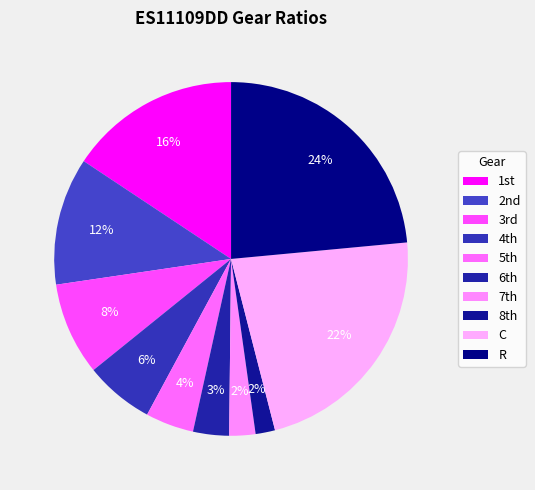

Rank the categories by value from highest to lowest.

R, C, 1st, 2nd, 3rd, 4th, 5th, 6th, 7th, 8th